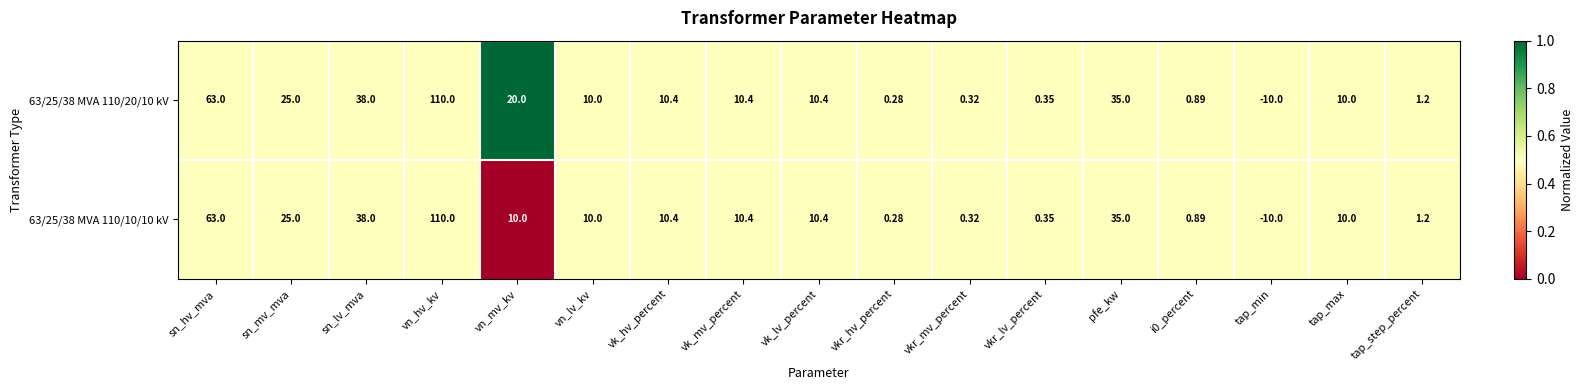

At which category does the chart reach its minimum across all series?

tap_min